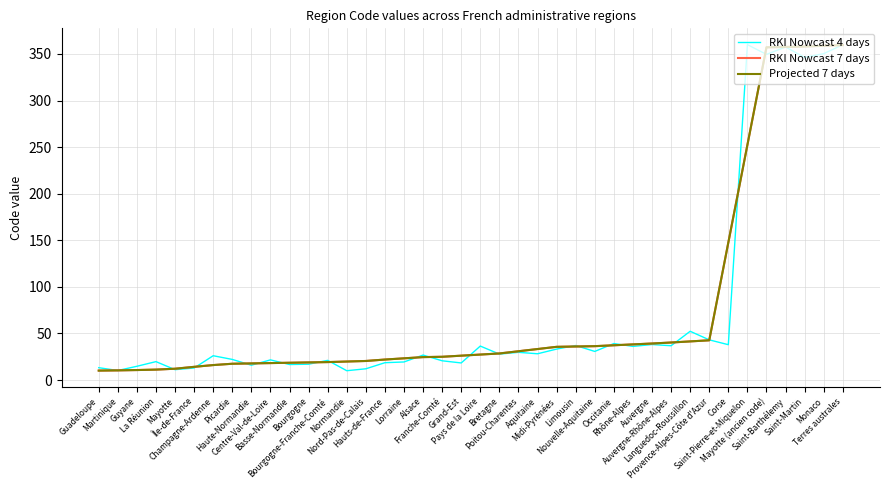

Read the RKI Nowcast 4 days value at Limousin.

37.1